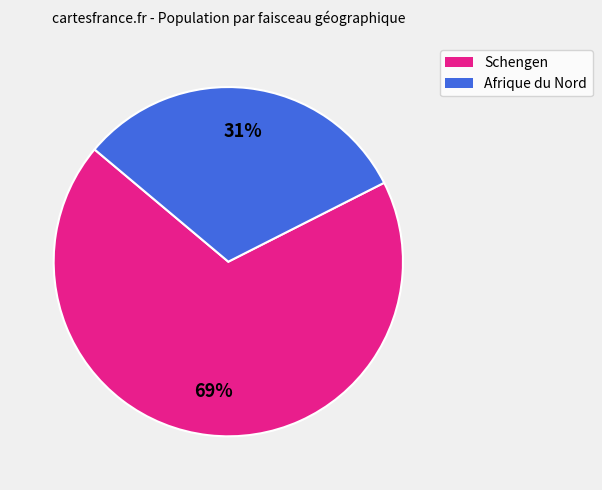

Do Schengen and Afrique du Nord together represent more than half of the pie?

Yes